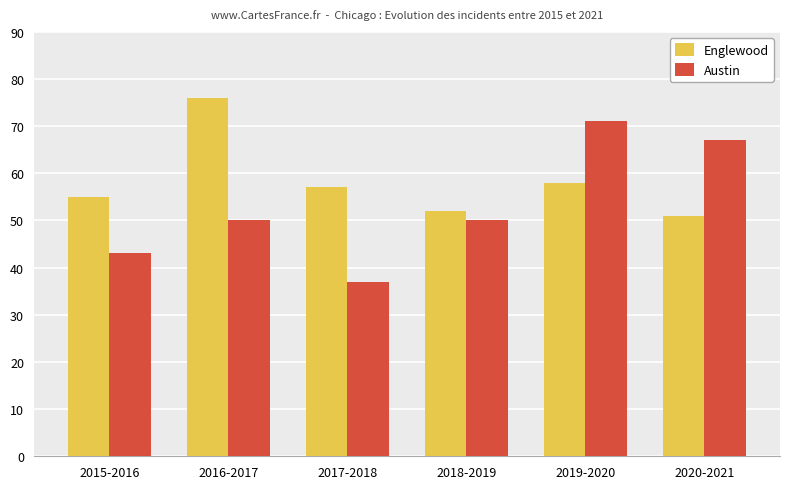

Reading right to left, extract all data points from this chart.

Englewood: 51	58	52	57	76	55
Austin: 67	71	50	37	50	43